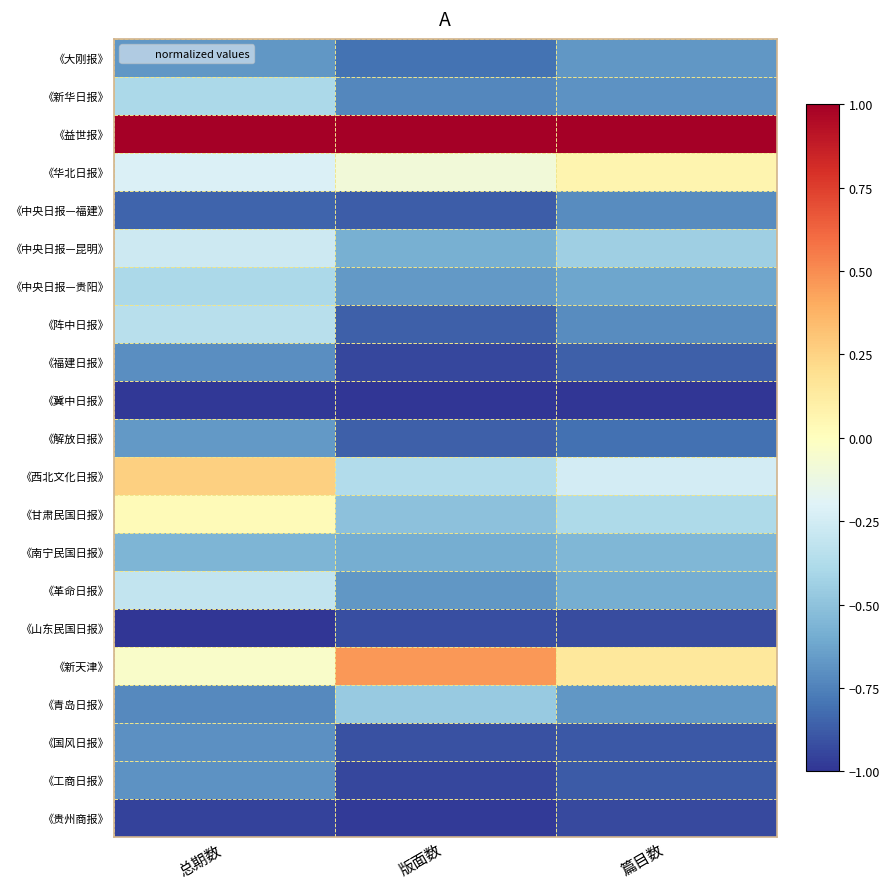

Reading left to right, list all the values displayed in this chart.

《大刚报》: 总期数=-0.7	版面数=-0.8	篇目数=-0.7
《新华日报》: 总期数=-0.4	版面数=-0.7	篇目数=-0.7
《益世报》: 总期数=1.0	版面数=1.0	篇目数=1.0
《华北日报》: 总期数=-0.2	版面数=-0.1	篇目数=0.1
《中央日报—福建》: 总期数=-0.8	版面数=-0.9	篇目数=-0.7
《中央日报—昆明》: 总期数=-0.3	版面数=-0.6	篇目数=-0.4
《中央日报—贵阳》: 总期数=-0.4	版面数=-0.7	篇目数=-0.6
《阵中日报》: 总期数=-0.3	版面数=-0.9	篇目数=-0.7
《福建日报》: 总期数=-0.7	版面数=-0.9	篇目数=-0.9
《冀中日报》: 总期数=-1.0	版面数=-1.0	篇目数=-1.0
《解放日报》: 总期数=-0.7	版面数=-0.9	篇目数=-0.8
《西北文化日报》: 总期数=0.3	版面数=-0.4	篇目数=-0.2
《甘肃民国日报》: 总期数=0.0	版面数=-0.5	篇目数=-0.4
《南宁民国日报》: 总期数=-0.6	版面数=-0.6	篇目数=-0.6
《革命日报》: 总期数=-0.3	版面数=-0.7	篇目数=-0.6
《山东民国日报》: 总期数=-1.0	版面数=-0.9	篇目数=-0.9
《新天津》: 总期数=-0.0	版面数=0.5	篇目数=0.1
《青岛日报》: 总期数=-0.7	版面数=-0.5	篇目数=-0.7
《国风日报》: 总期数=-0.7	版面数=-0.9	篇目数=-0.9
《工商日报》: 总期数=-0.7	版面数=-0.9	篇目数=-0.9
《贵州商报》: 总期数=-1.0	版面数=-1.0	篇目数=-0.9